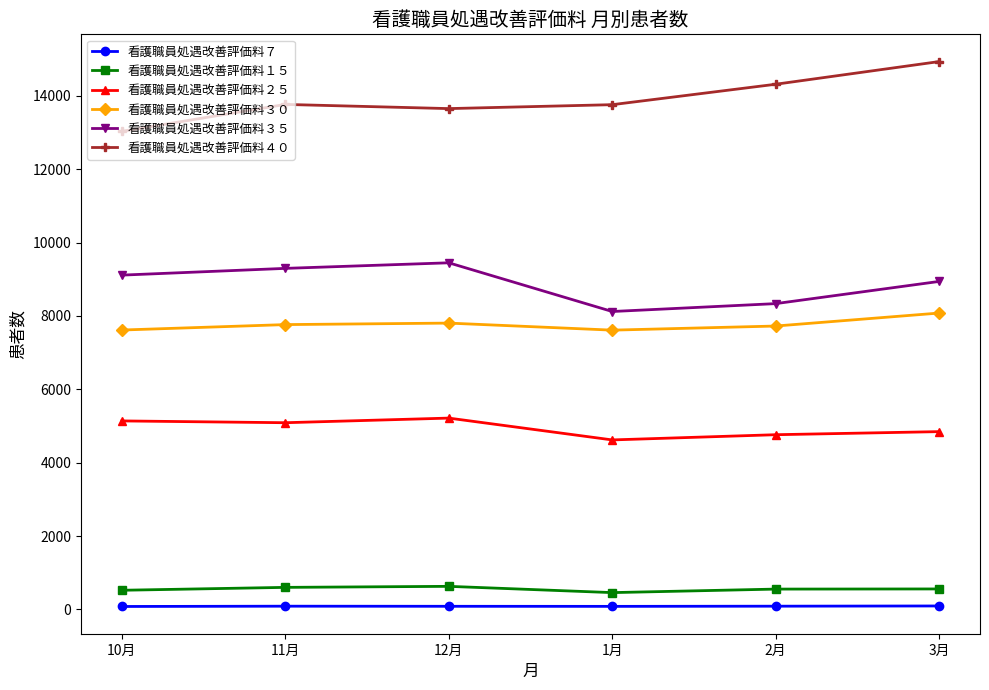

What is the difference between the 看護職員処遇改善評価料７ values at 2月 and 3月?

6